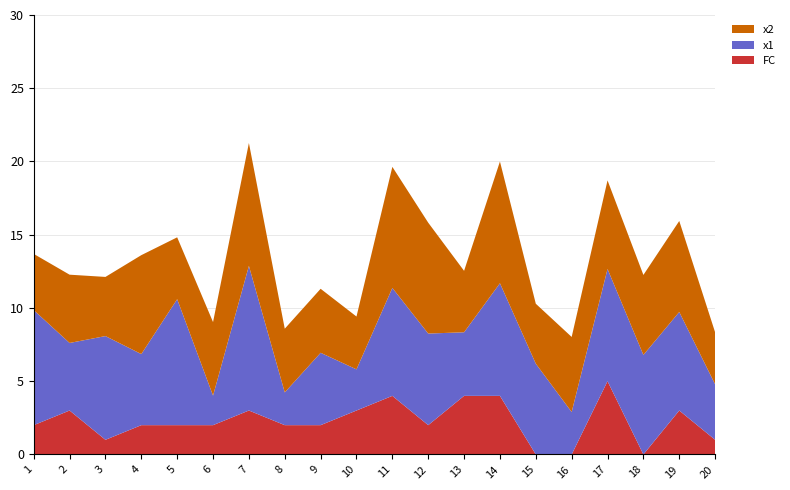

Reading left to right, extract all data points from this chart.

FC: 1=2.0	2=3.0	3=1.0	4=2.0	5=2.0	6=2.0	7=3.0	8=2.0	9=2.0	10=3.0	11=4.0	12=2.0	13=4.0	14=4.0	15=0.0	16=0.0	17=5.0	18=0.0	19=3.0	20=1.0
x1: 1=7.9	2=4.6	3=7.1	4=4.9	5=8.6	6=2.0	7=9.9	8=2.2	9=4.9	10=2.8	11=7.4	12=6.3	13=4.3	14=7.7	15=6.2	16=2.9	17=7.7	18=6.8	19=6.7	20=3.8
x2: 1=3.8	2=4.7	3=4.0	4=6.8	5=4.2	6=5.0	7=8.4	8=4.3	9=4.4	10=3.6	11=8.3	12=7.6	13=4.2	14=8.3	15=4.1	16=5.1	17=6.0	18=5.5	19=6.2	20=3.6